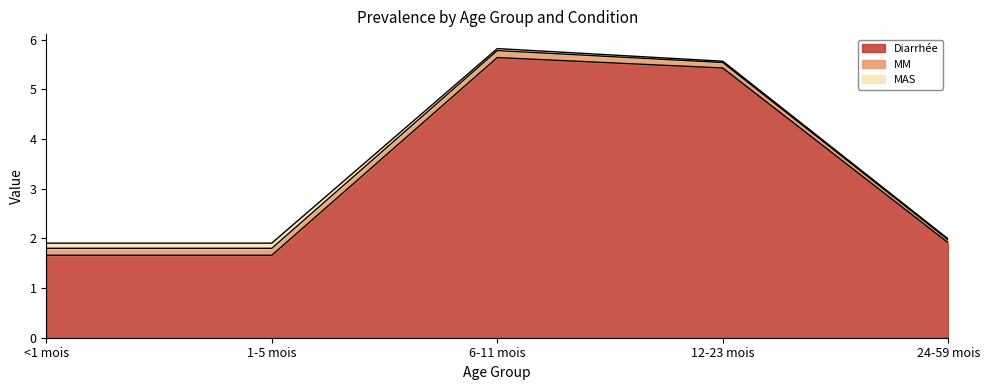

Reading left to right, what are all the values shown in this chart?

Diarrhée: 1.7	1.7	5.6	5.4	1.9
MM: 0.1	0.1	0.1	0.1	0.1
MAS: 0.1	0.1	0.0	0.0	0.0